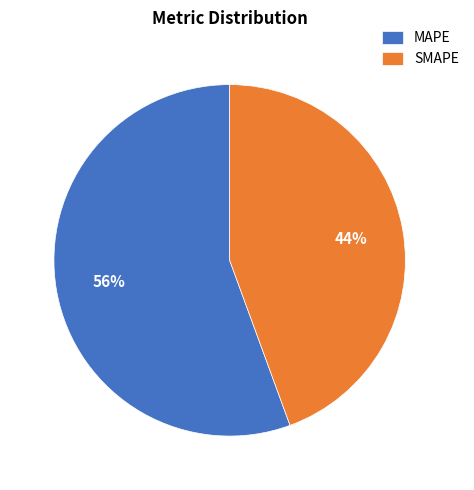

To the nearest percent, what percentage of the pie is MAPE?

56%